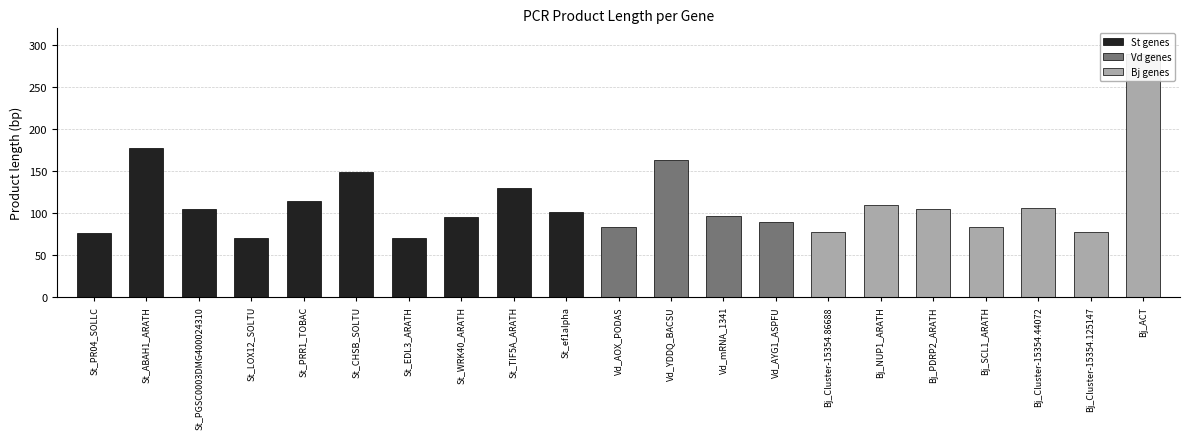

Rank the categories by value from lowest to highest.

St_LOX12_SOLTU, St_EDL3_ARATH, St_PR04_SOLLC, Bj_Cluster-15354.125147, Bj_Cluster-15354.86688, Vd_AOX_PODAS, Bj_SCL1_ARATH, Vd_AYG1_ASPFU, St_WRK40_ARATH, Vd_mRNA_1341, St_ef1alpha, St_PGSC0003DMG400024310, Bj_PDRP2_ARATH, Bj_Cluster-15354.44072, Bj_NUP1_ARATH, St_PRR1_TOBAC, St_TIF5A_ARATH, St_CHSB_SOLTU, Vd_YDDQ_BACSU, St_ABAH1_ARATH, Bj_ACT